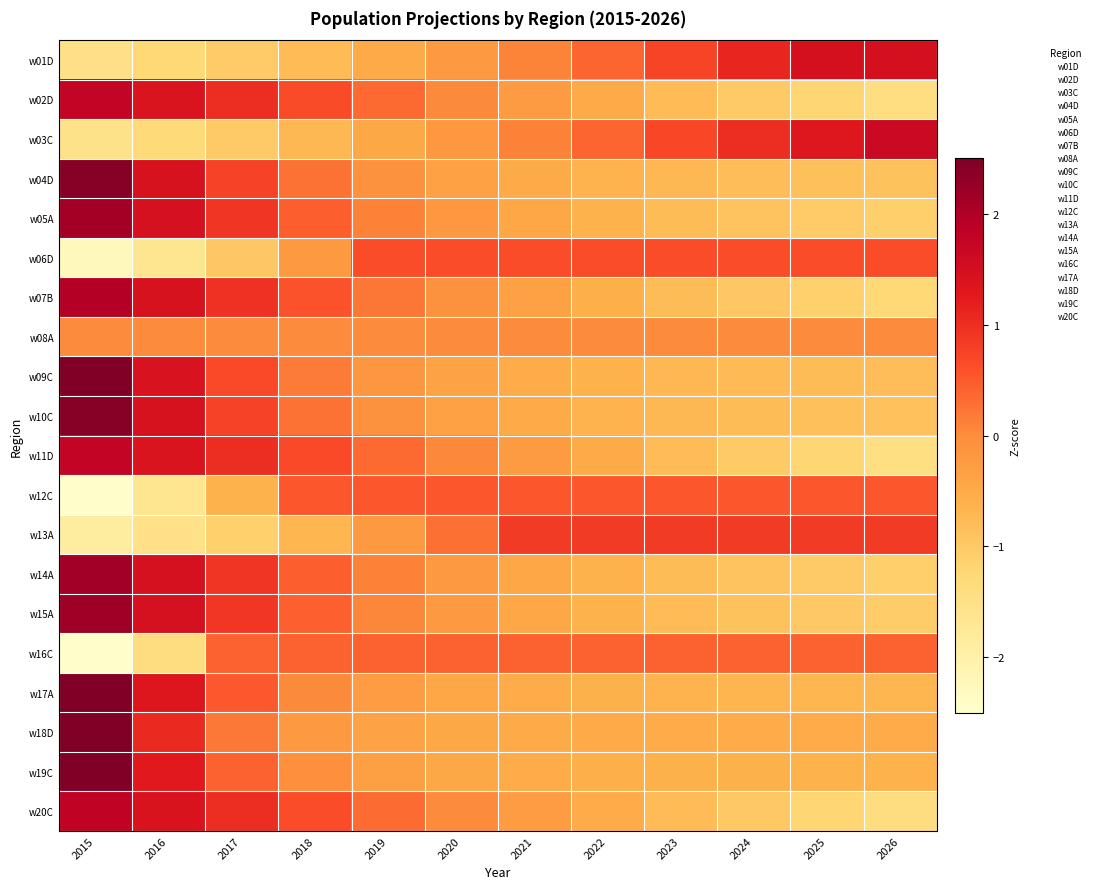

What is the spread (max minus min) of values at 2016?

3.1